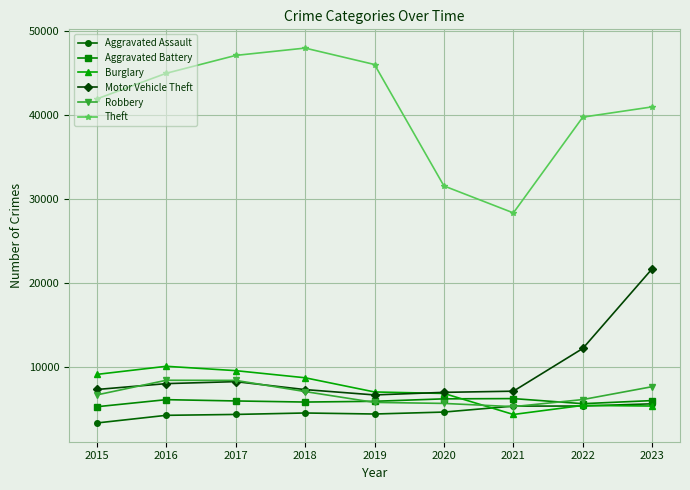

Which series changed the most between 2021 and 2022?

Theft